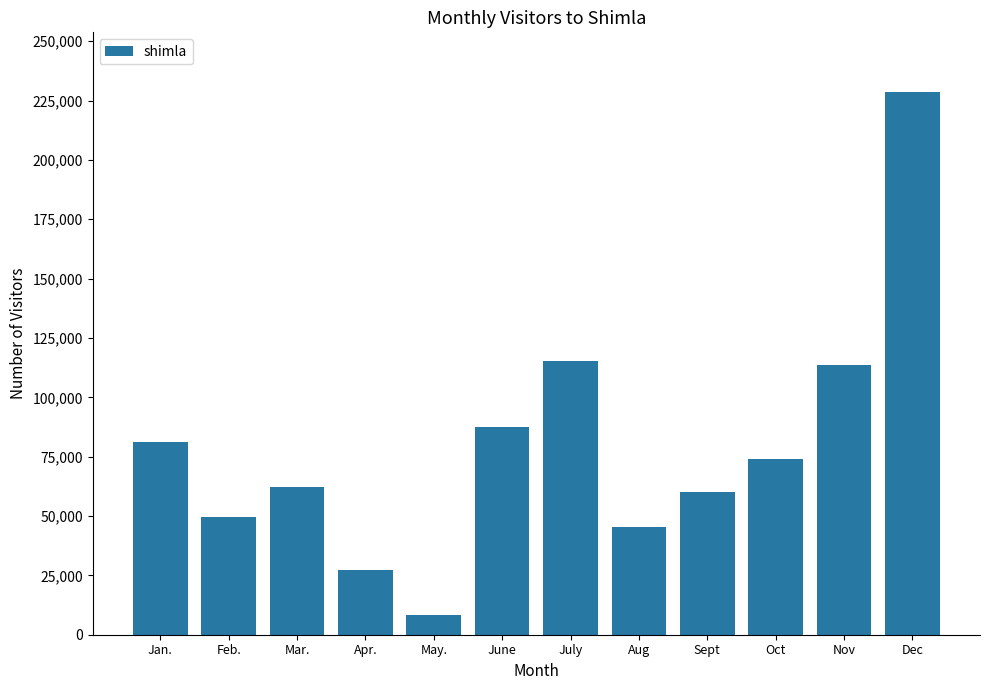

Reading left to right, transcribe all the data shown in this chart.

Jan.=81296	Feb.=49794	Mar.=62273	Apr.=27245	May.=8161	June=87347	July=115331	Aug=45166	Sept=59959	Oct=73851	Nov=113452	Dec=228742